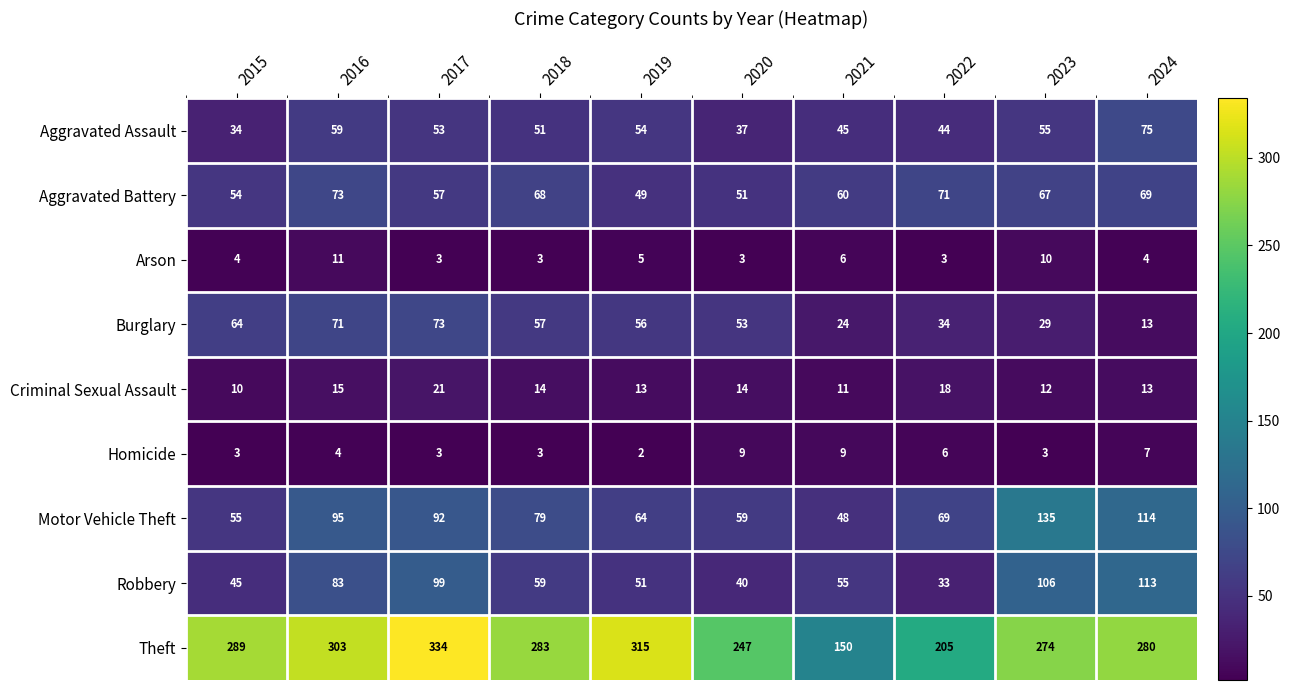

Rank the categories by Aggravated Battery value from lowest to highest.

2019, 2020, 2015, 2017, 2021, 2023, 2018, 2024, 2022, 2016